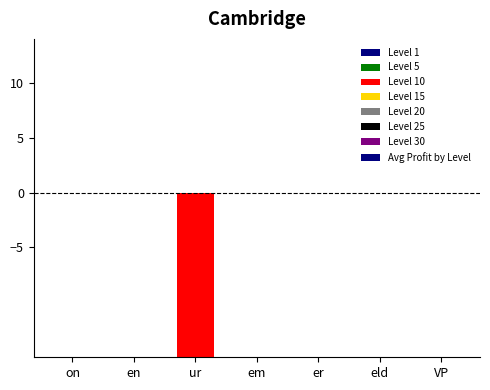

Read the value at ur.

-15.0